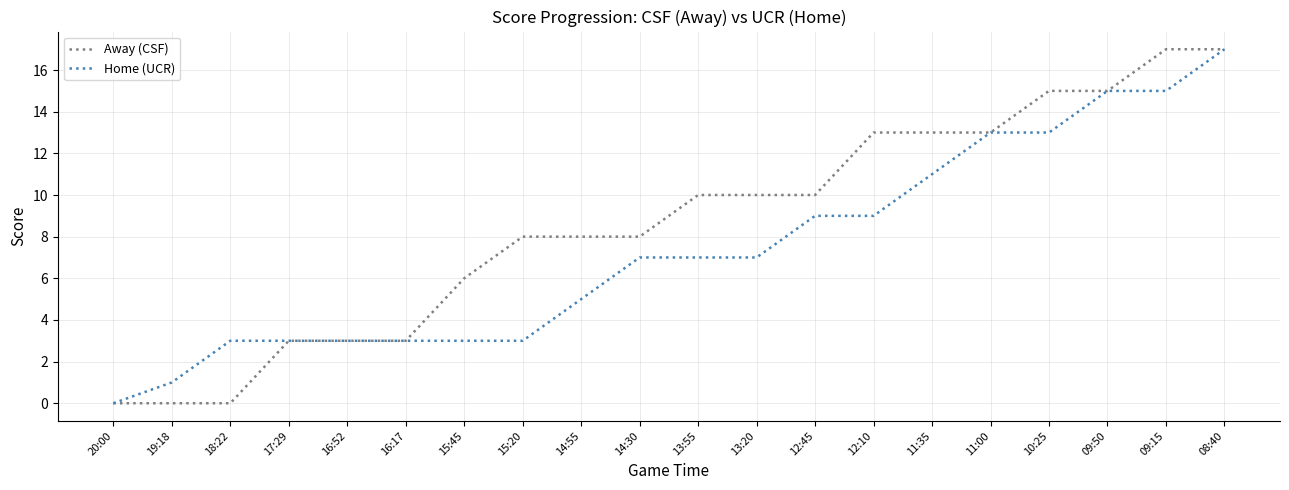

How many Away (CSF) values are between 3 and 13?

13